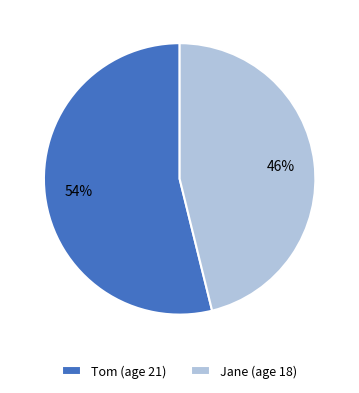

What percentage is the Tom slice, to the nearest percent?

54%